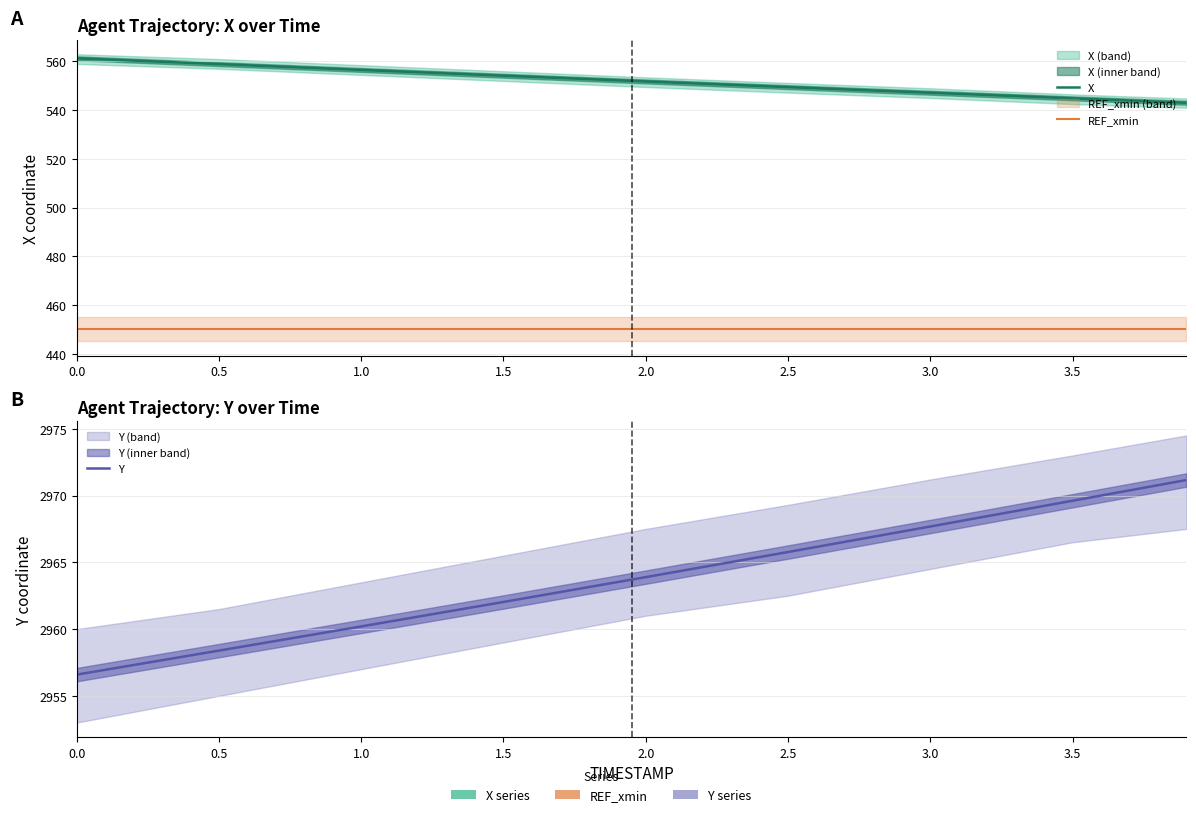

What is the average value of the REF_xmin series?

450.0